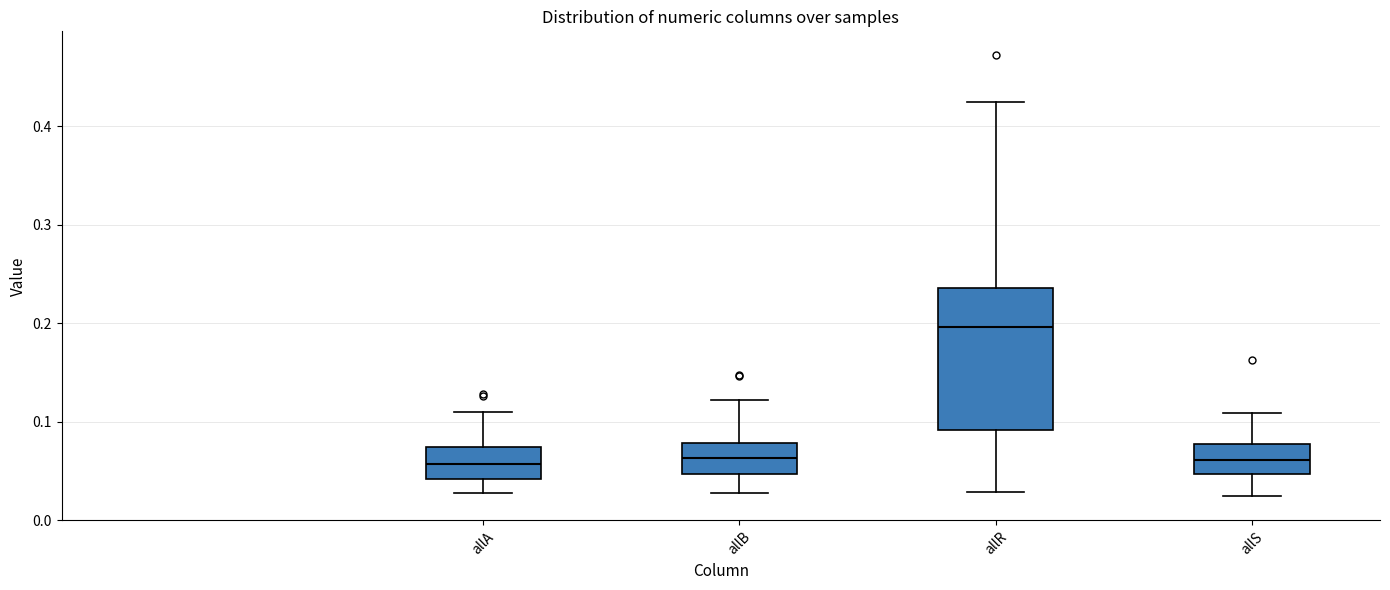

Comparing the boxes themselves (not the whiskers), which one is the tallest?

allR